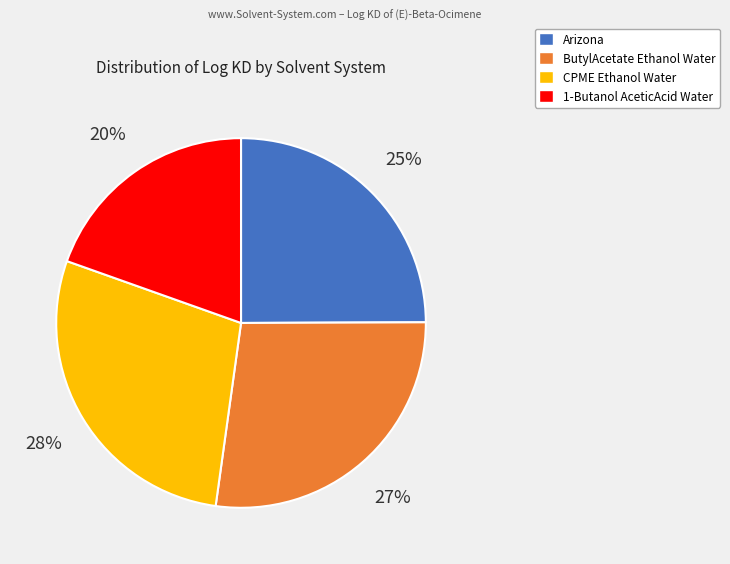

How many segments does this pie chart have?

4